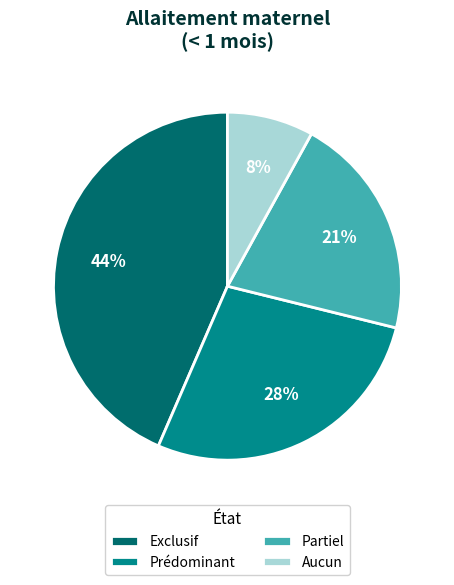

To the nearest percent, what portion does Aucun represent?

8%